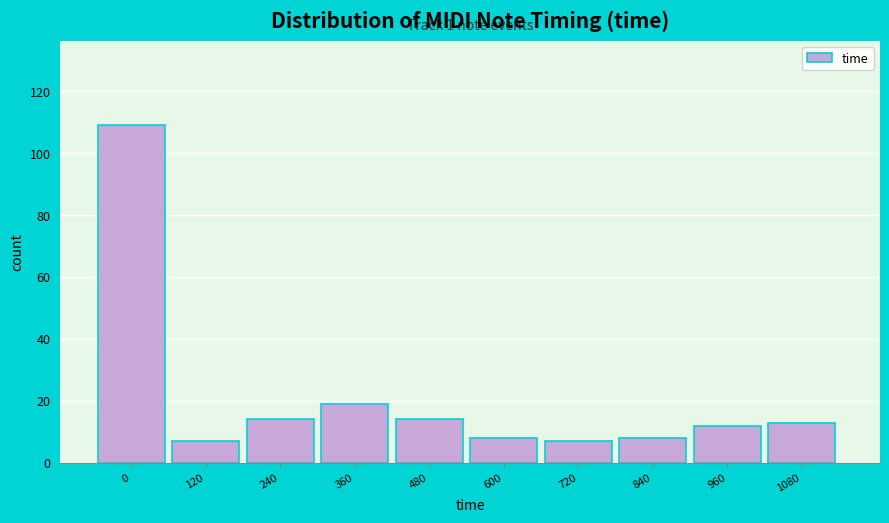

Reading left to right, extract all data points from this chart.

109	7	14	19	14	8	7	8	12	13